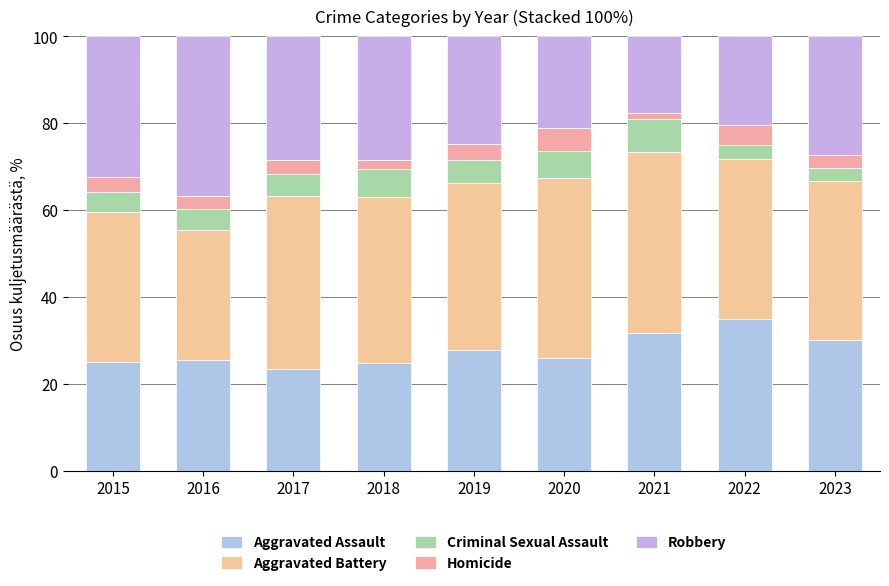

How many bars are there in total?

9